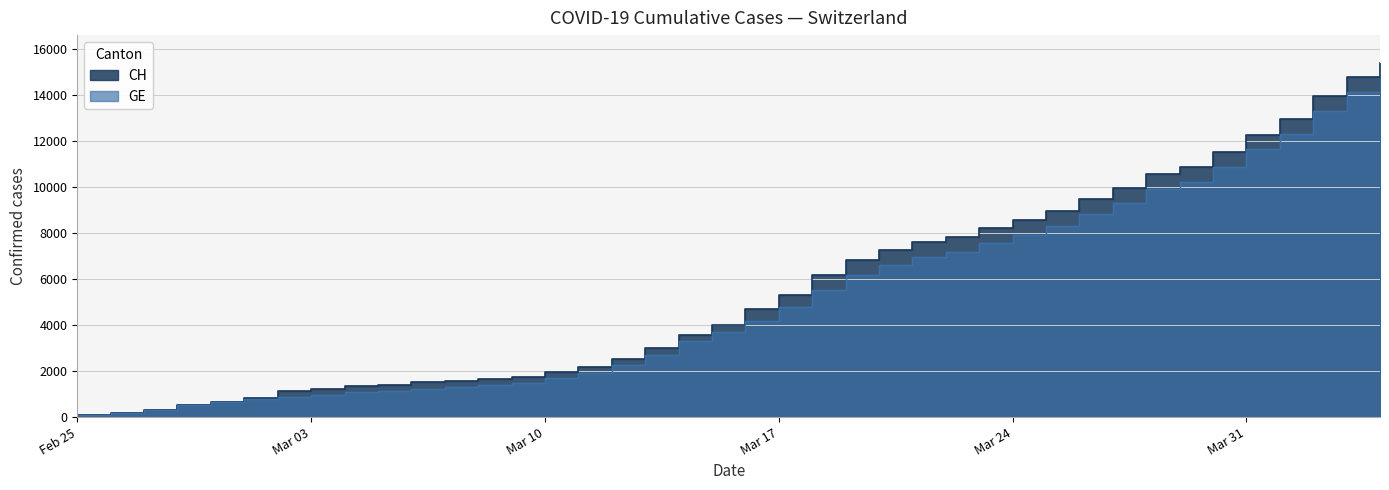

What is the total value across all series at 2020-03-13?

5715